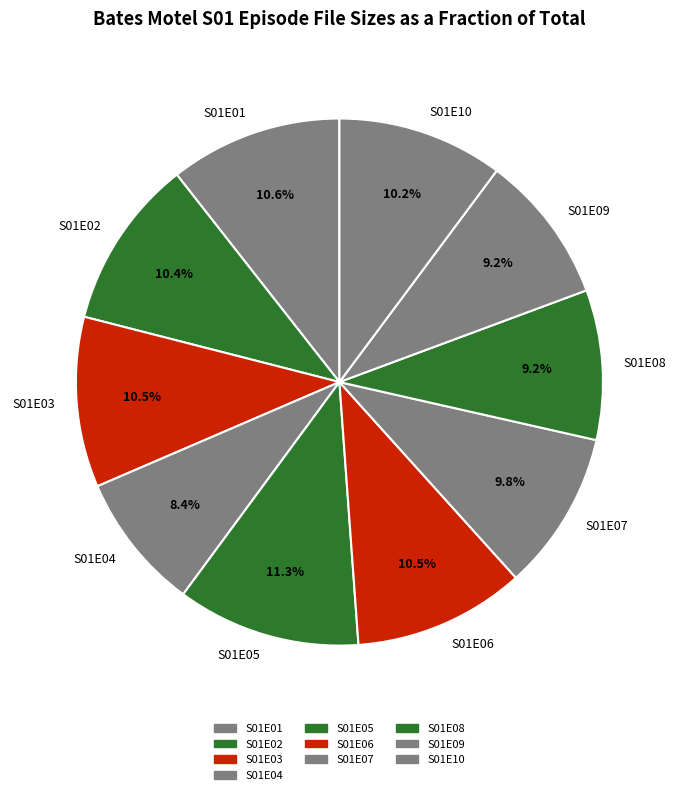

Approximately how many times larger is the value at S01E02 compared to S01E04?

1.2